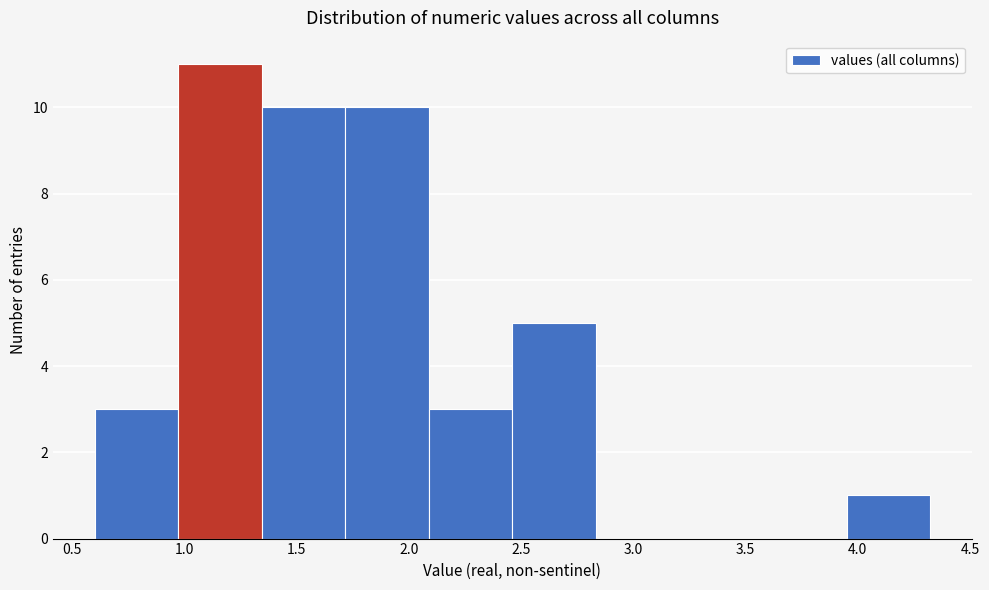

Which range on the x-axis has the tallest bar?

0.95 to 1.35